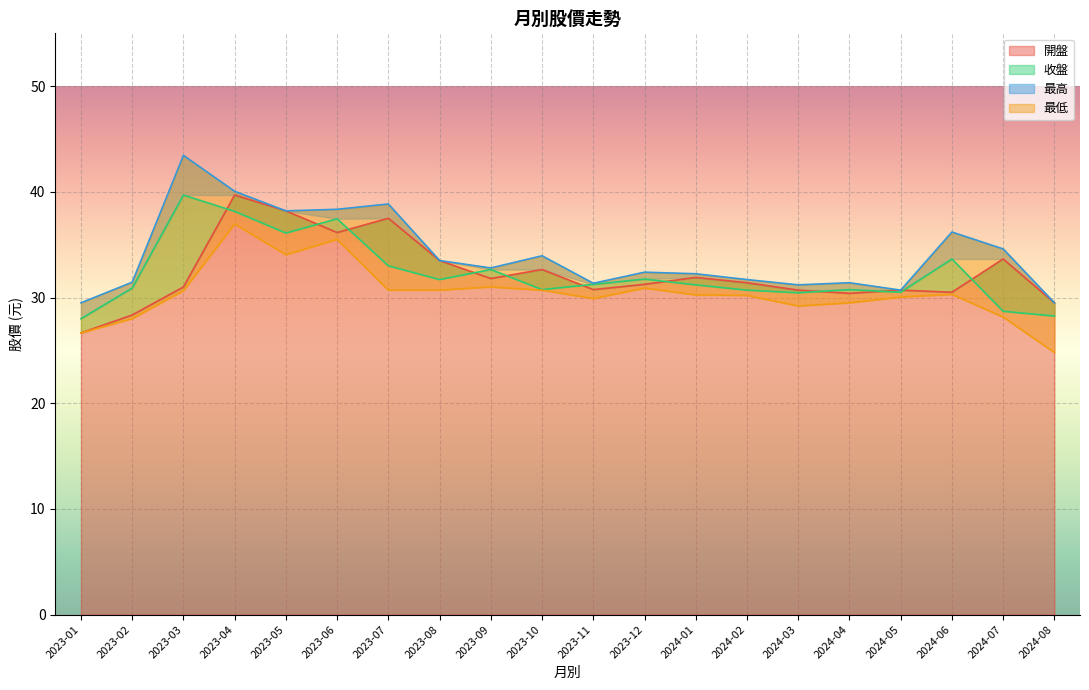

At which label does 開盤 reach its minimum?

2023-01